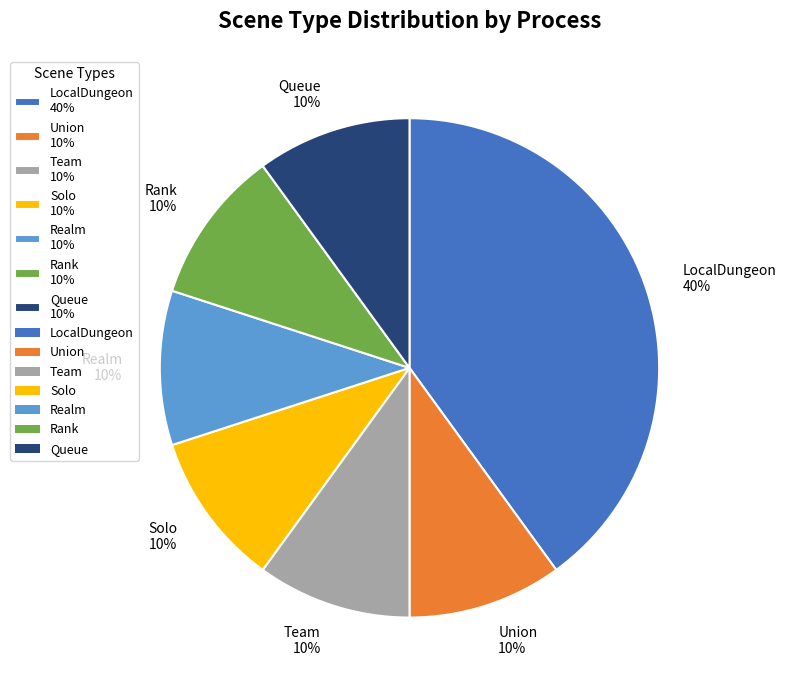

How many segments does this pie chart have?

7